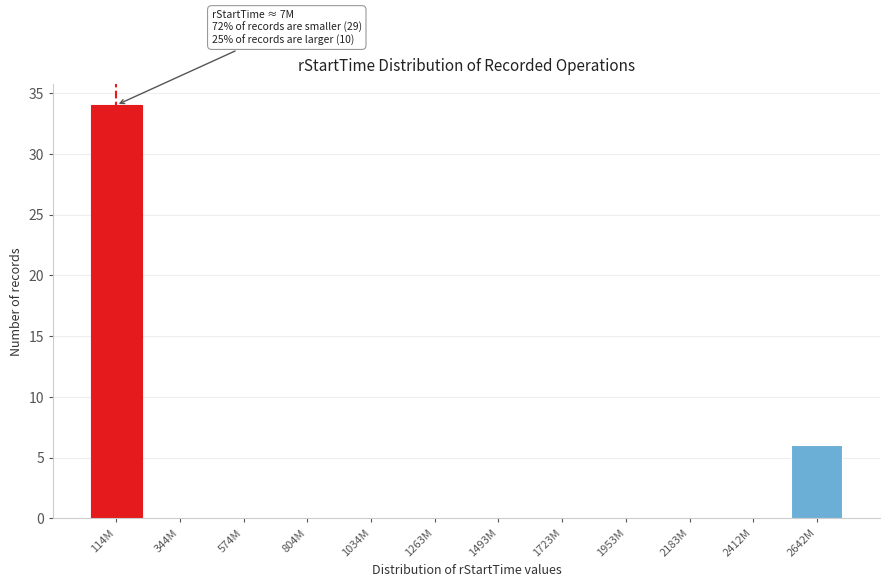

Reading right to left, transcribe all the data shown in this chart.

2642M=6	2412M=0	2183M=0	1953M=0	1723M=0	1493M=0	1263M=0	1034M=0	804M=0	574M=0	344M=0	114M=34